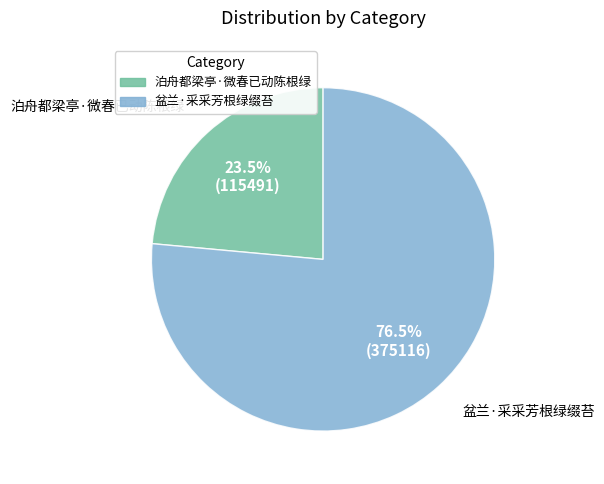

Between 泊舟都梁亭·微春已动陈根绿 and 盆兰·采采芳根绿缀苔, which is larger?

盆兰·采采芳根绿缀苔